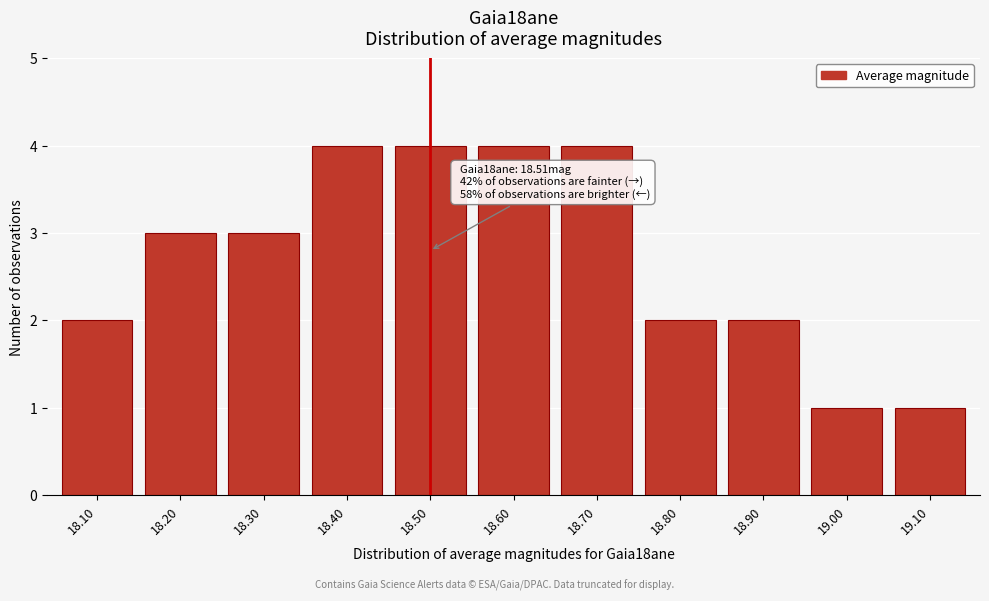

Reading left to right, what are all the values shown in this chart?

18.10=2	18.20=3	18.30=3	18.40=4	18.50=4	18.60=4	18.70=4	18.80=2	18.90=2	19.00=1	19.10=1